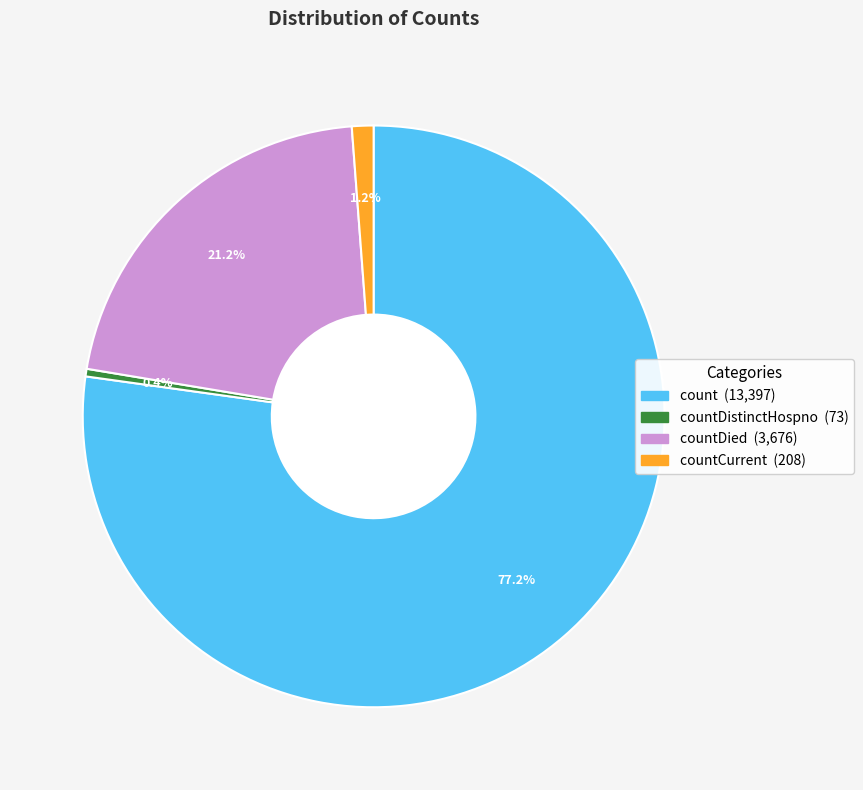

Is there any slice that represents more than half of the pie?

Yes